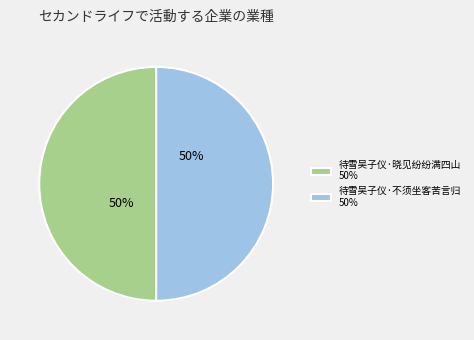

What is the ratio of the value at 待雪吴子仪·晓见纷纷满四山 50% to the value at 待雪吴子仪·不须坐客苦言归 50%?

1.0